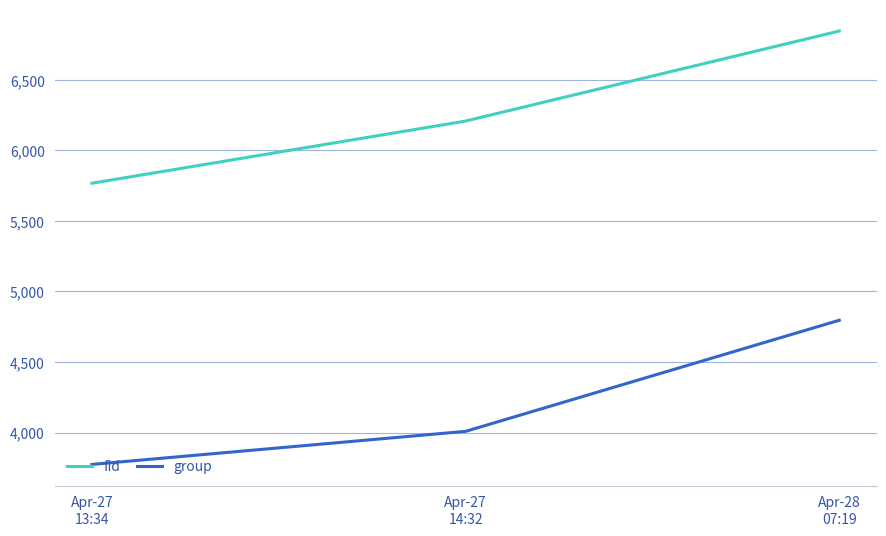

Rank the categories by group value from highest to lowest.

Apr-28
07:19, Apr-27
14:32, Apr-27
13:34